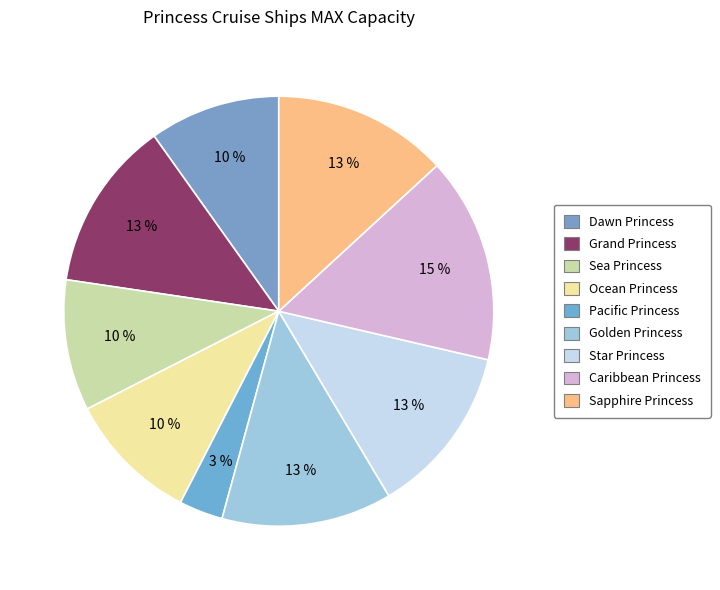

Count the number of slices in the pie.

9